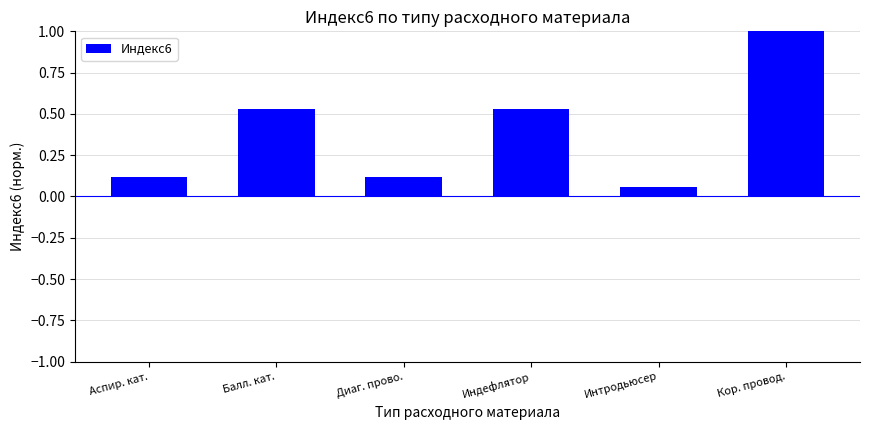

At which label is the value closest to 0?

Интродьюсер